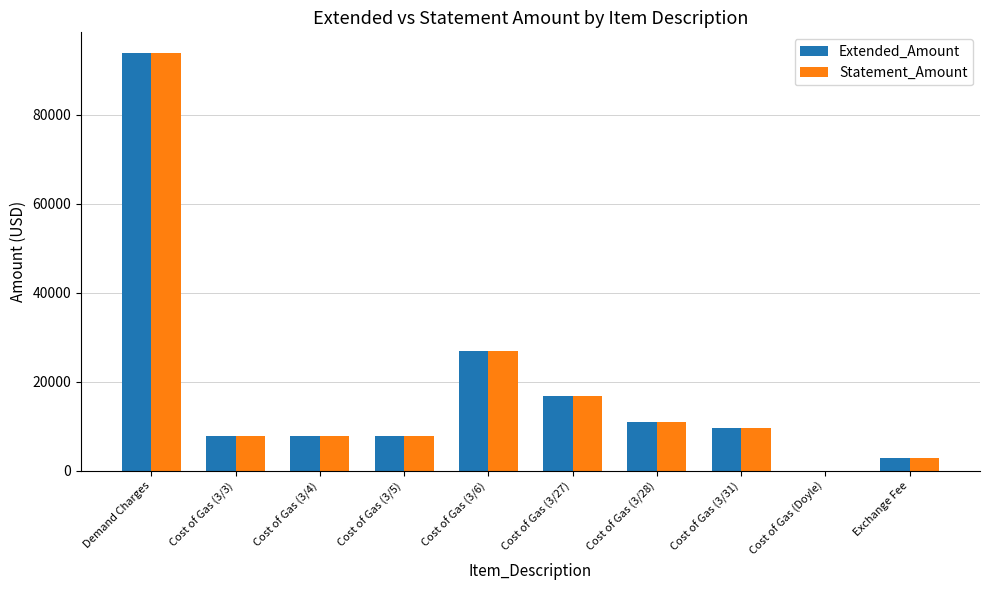

Count the number of data series in this chart.

2